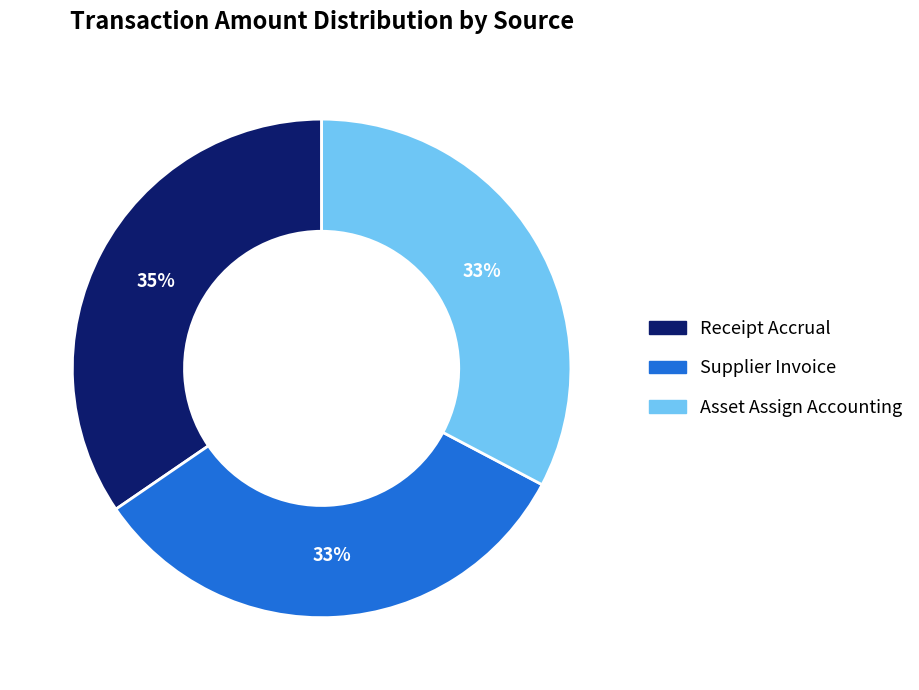

To the nearest percent, what is the difference between the Supplier Invoice and Receipt Accrual slice percentages?

2%